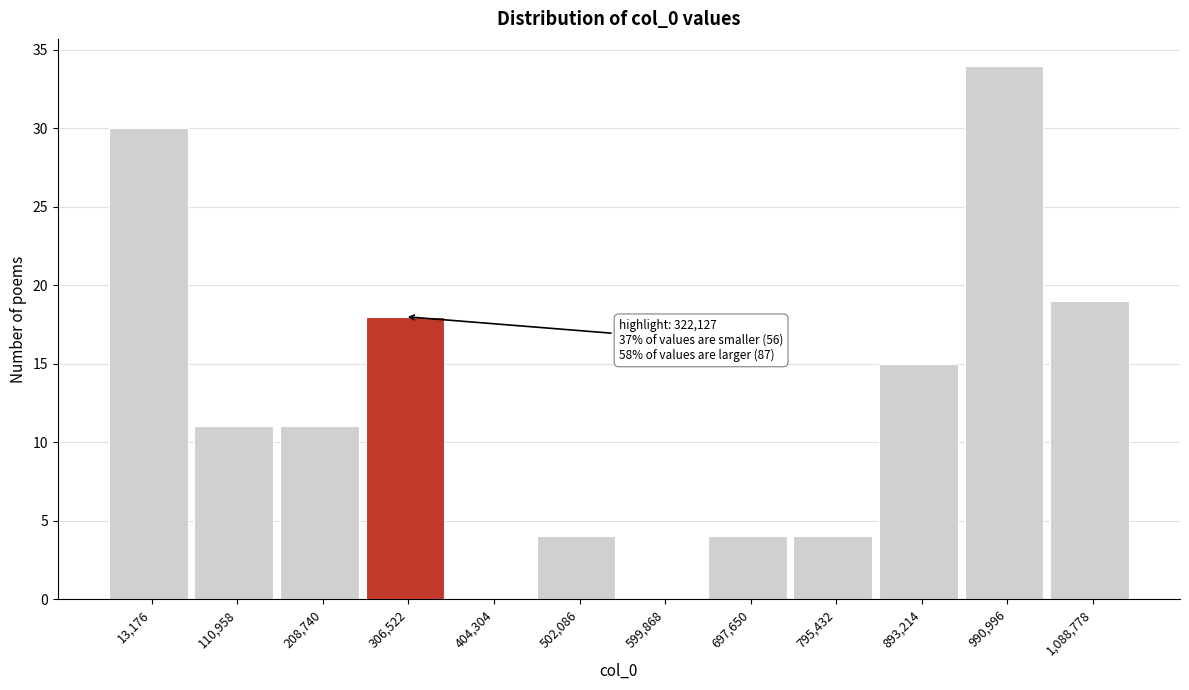

Reading left to right, list all the values displayed in this chart.

13,176=30	110,958=11	208,740=11	306,522=18	404,304=0	502,086=4	599,868=0	697,650=4	795,432=4	893,214=15	990,996=34	1,088,778=19